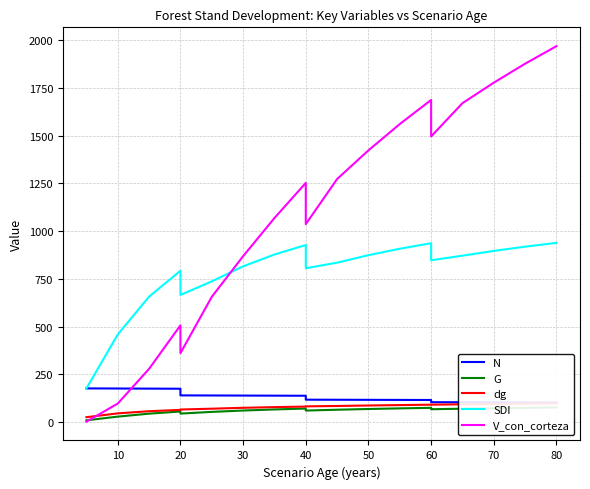

What is the total value across all series at 10?

803.6